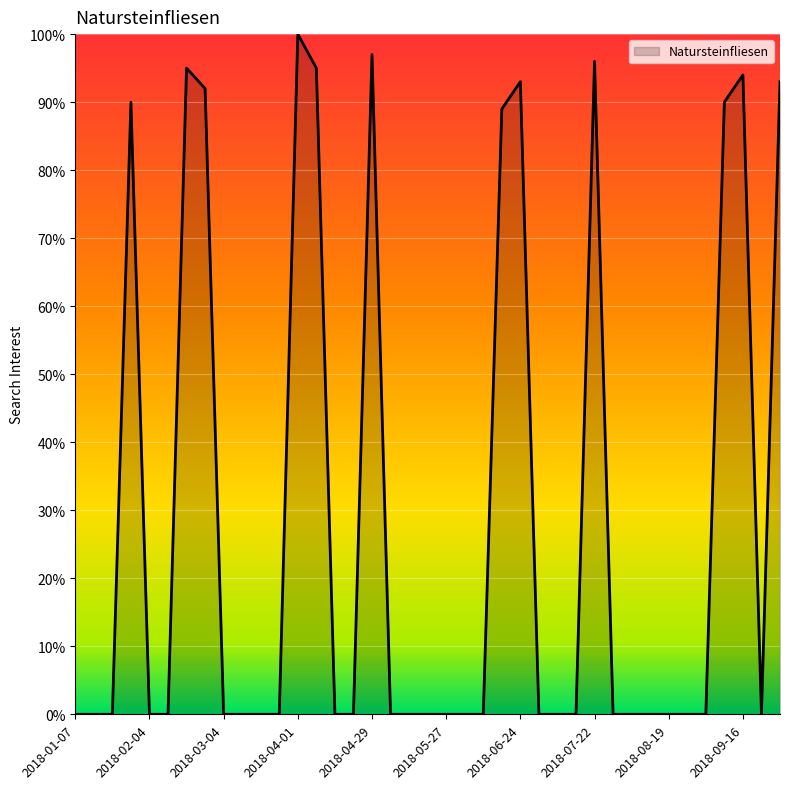

What is the difference between the maximum and minimum values?

100